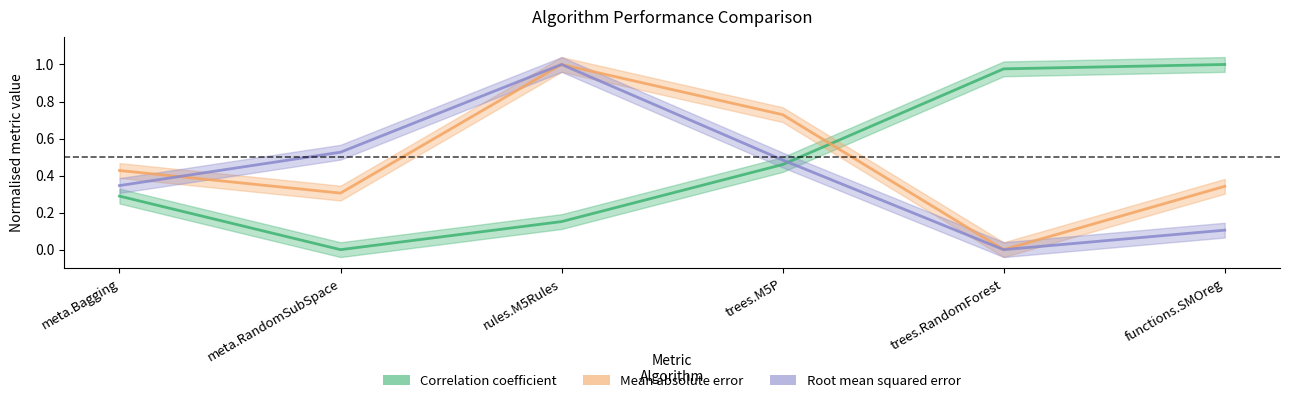

What is the value of the Correlation coefficient point at the 5th from the left?

1.0